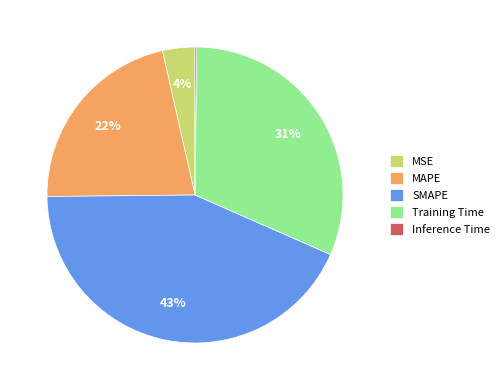

Which has a higher value, Training Time or MSE?

Training Time